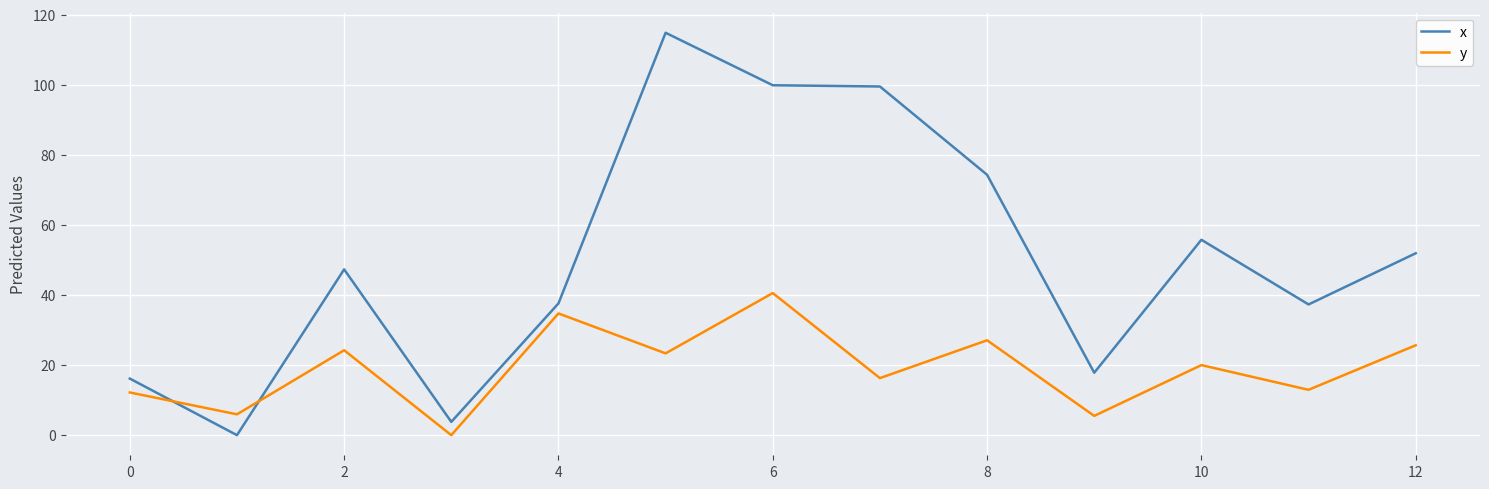

After their last crossing, which series has the higher values: y or x?

x